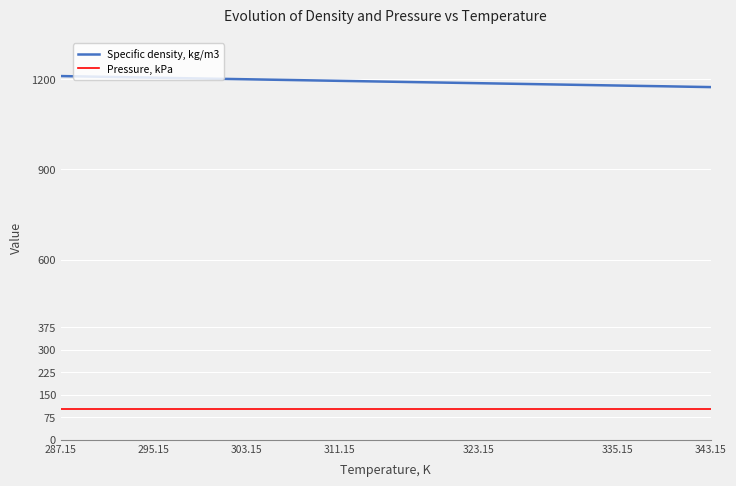

What is the difference between the maximum and minimum values in the Specific density, kg/m3 series?

36.7